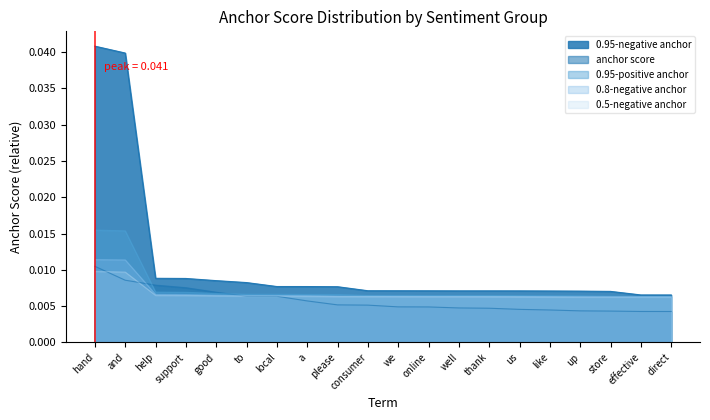

Does the chart have visible grid lines?

No